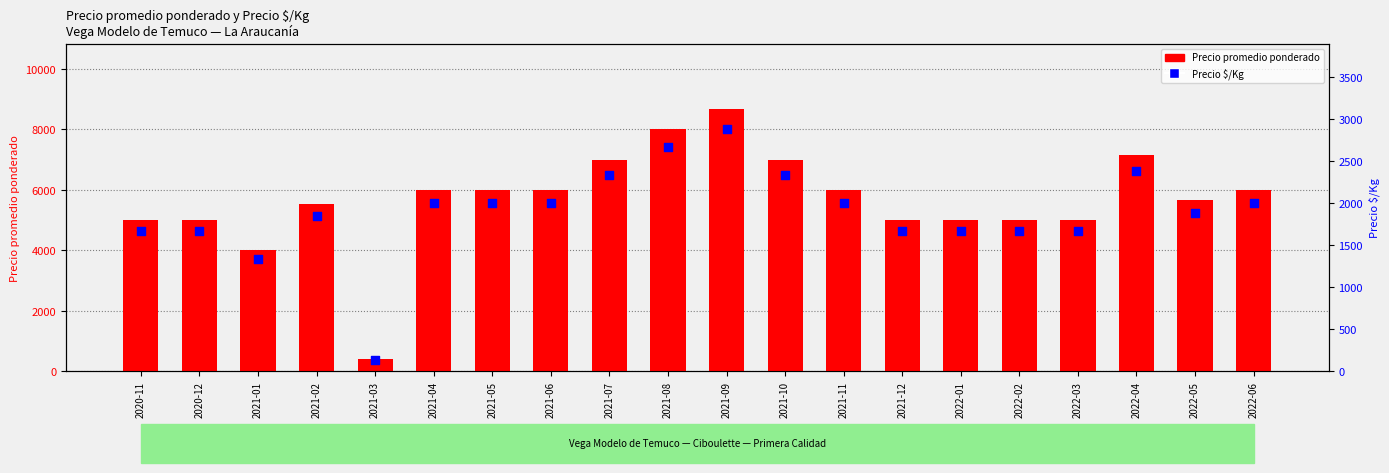

Which series has the largest Y range (max minus min)?

Precio promedio ponderado